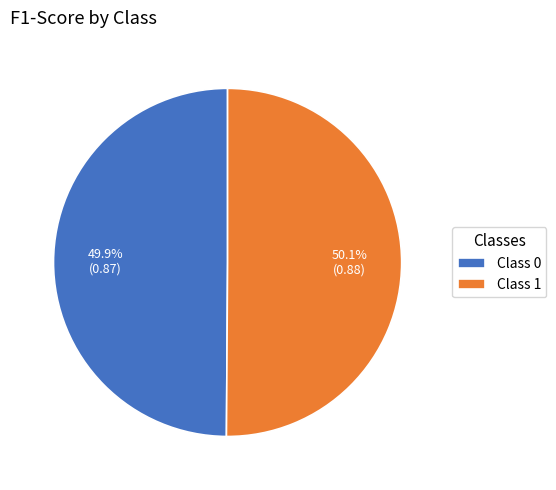

To the nearest percent, what is the average slice percentage?

50%